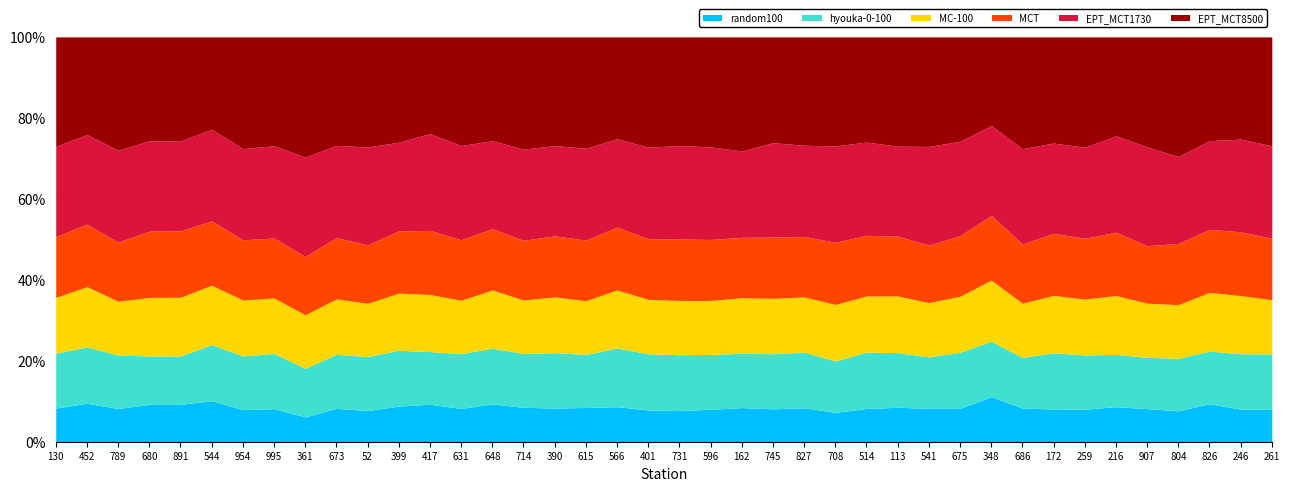

List the labels in order of EPT_MCT1730 value, largest first.

907, 541, 361, 216, 52, 544, 417, 686, 745, 675, 708, 514, 631, 246, 680, 731, 891, 995, 714, 348, 596, 673, 827, 261, 615, 954, 789, 259, 399, 826, 401, 648, 390, 130, 452, 172, 113, 566, 162, 804